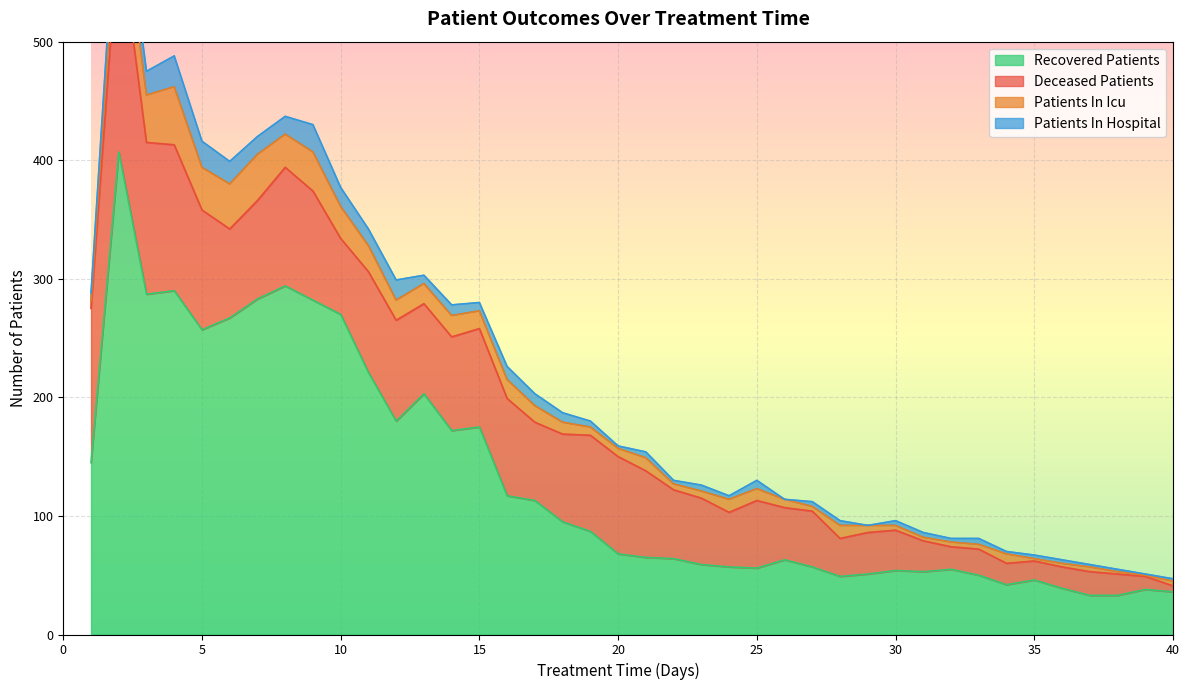

Which category has the highest value in the patients_in_icu series?

4